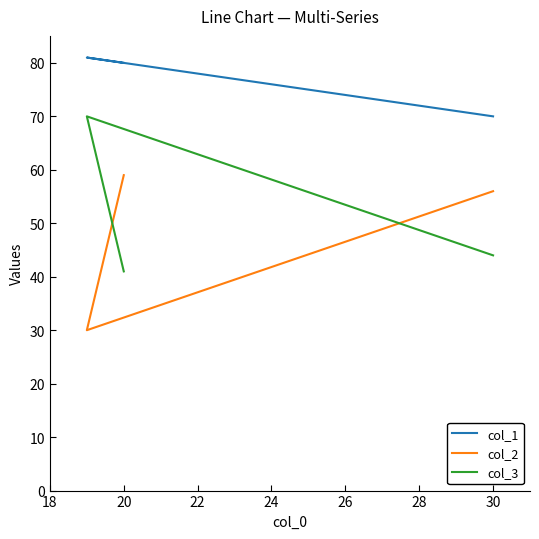

At how many categories does at least one series exceed 79?

2